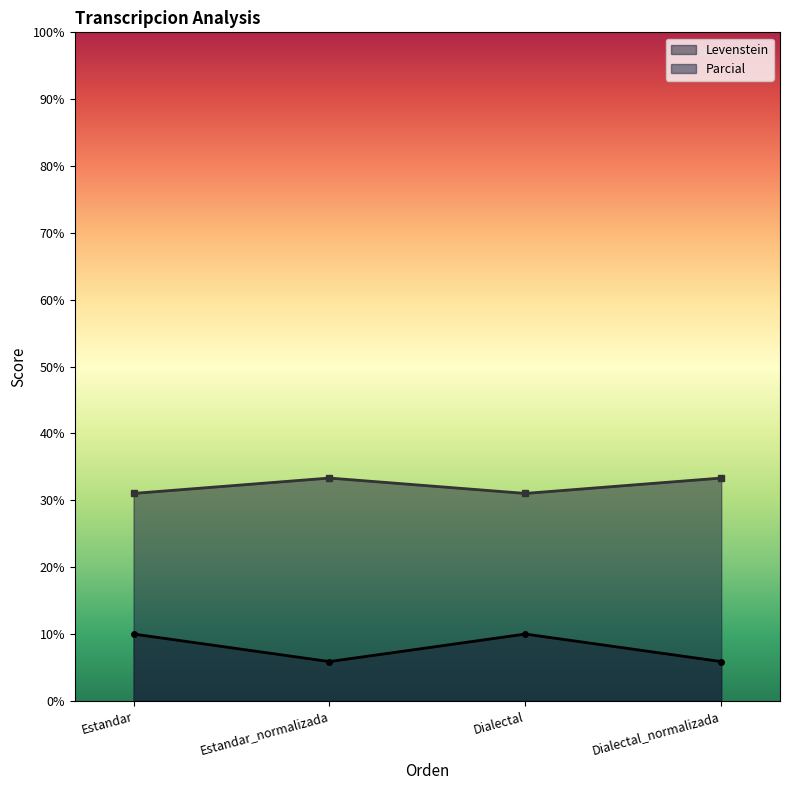

What is the label of the 4th point from the left?

Dialectal_normalizada